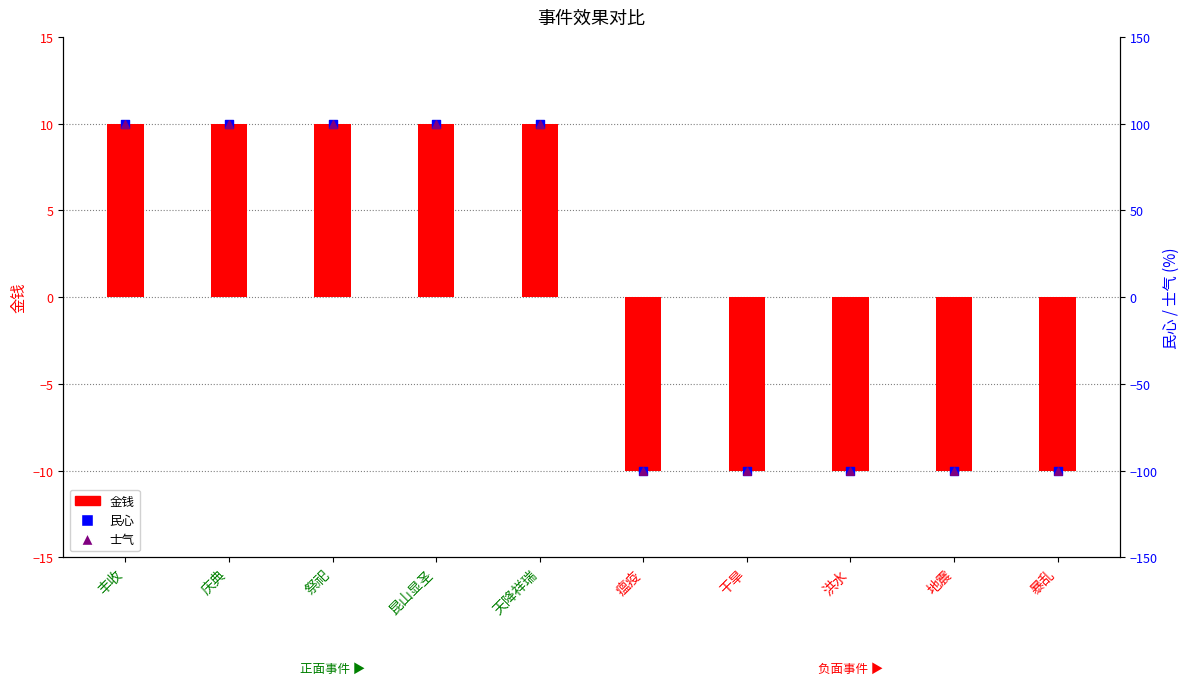

What are all the series names shown in the legend?

金钱, 民心, 士气